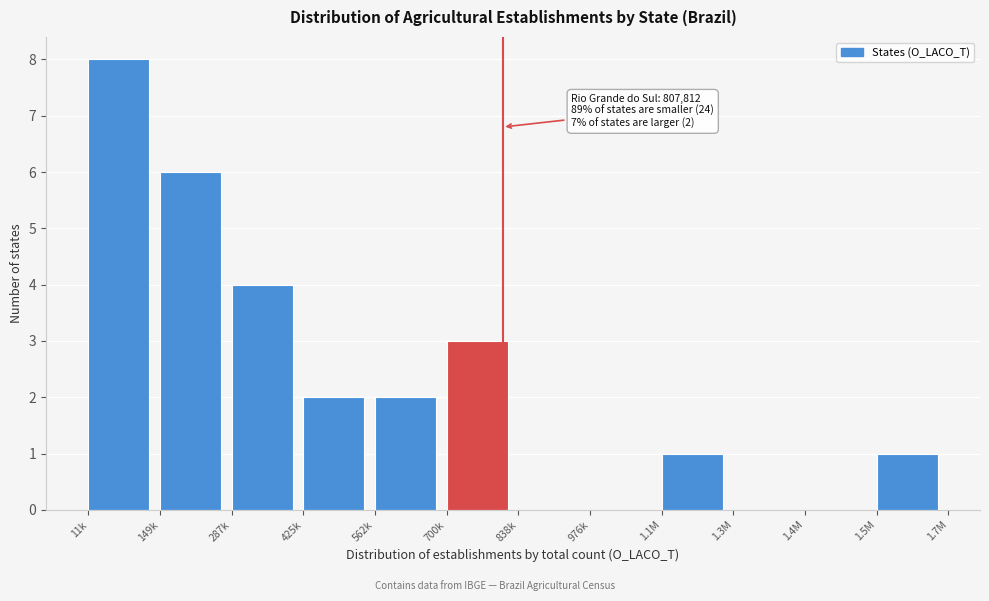

Reading left to right, transcribe all the data shown in this chart.

11k=8	149k=6	287k=4	425k=2	562k=2	700k=3	838k=0	976k=0	1.1M=1	1.3M=0	1.4M=0	1.5M=1